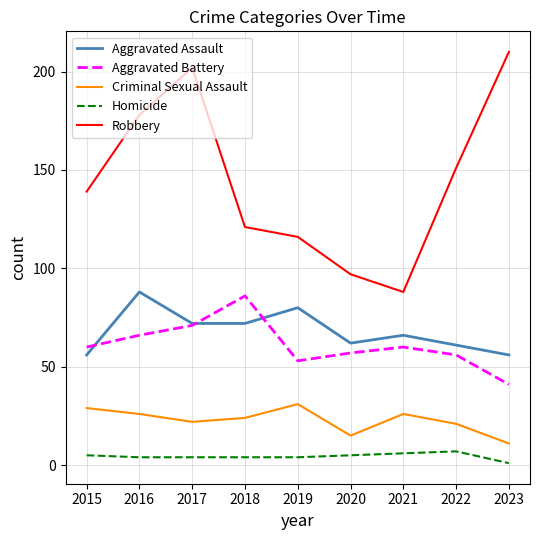

Which series has the largest total across all categories?

Robbery